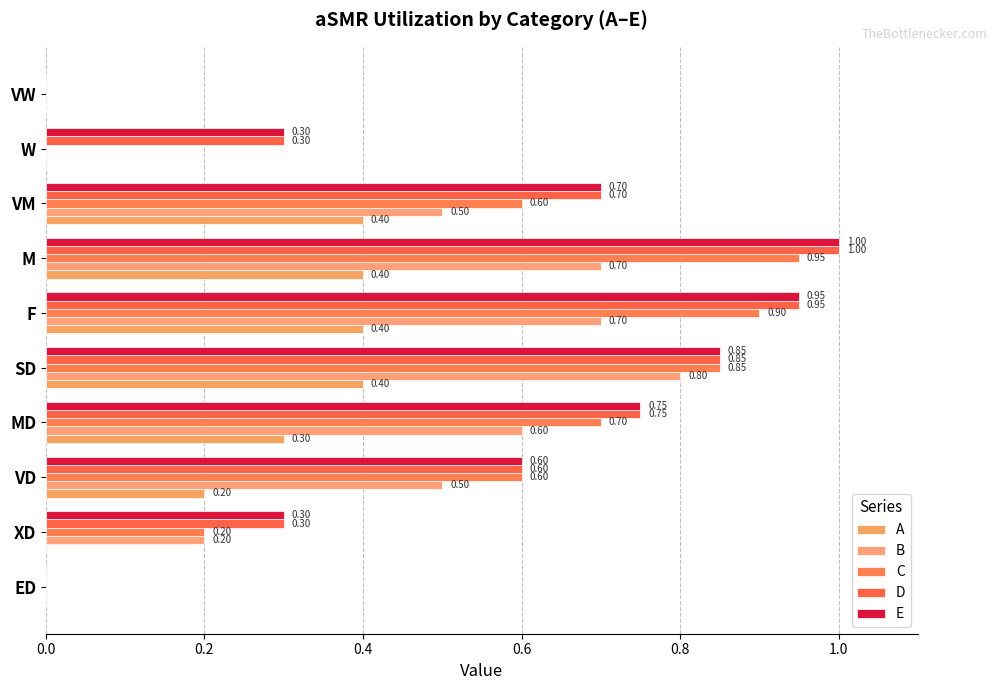

How many values in A are above zero?

6